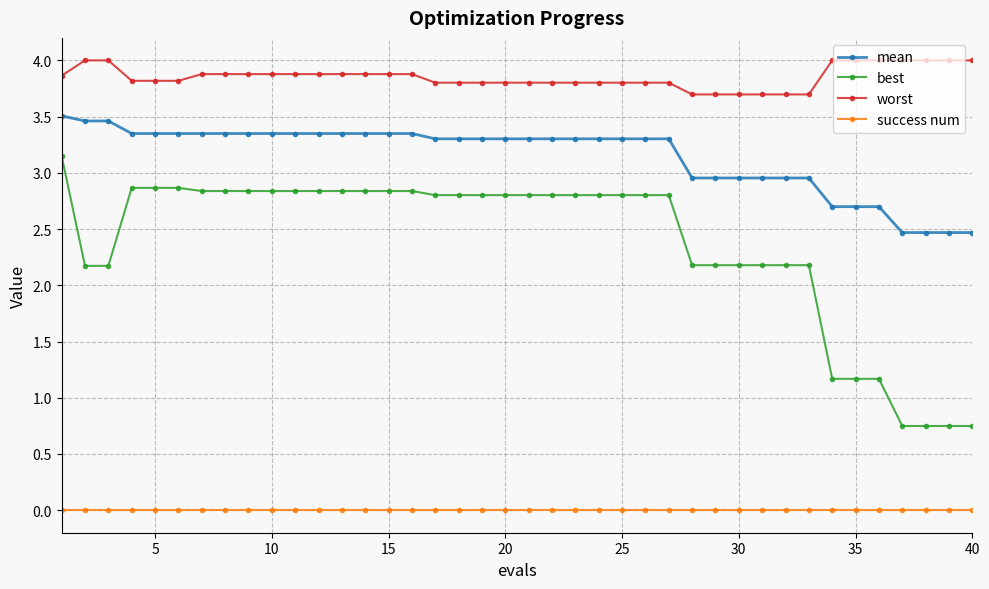

What is the sum of all best values?

94.9